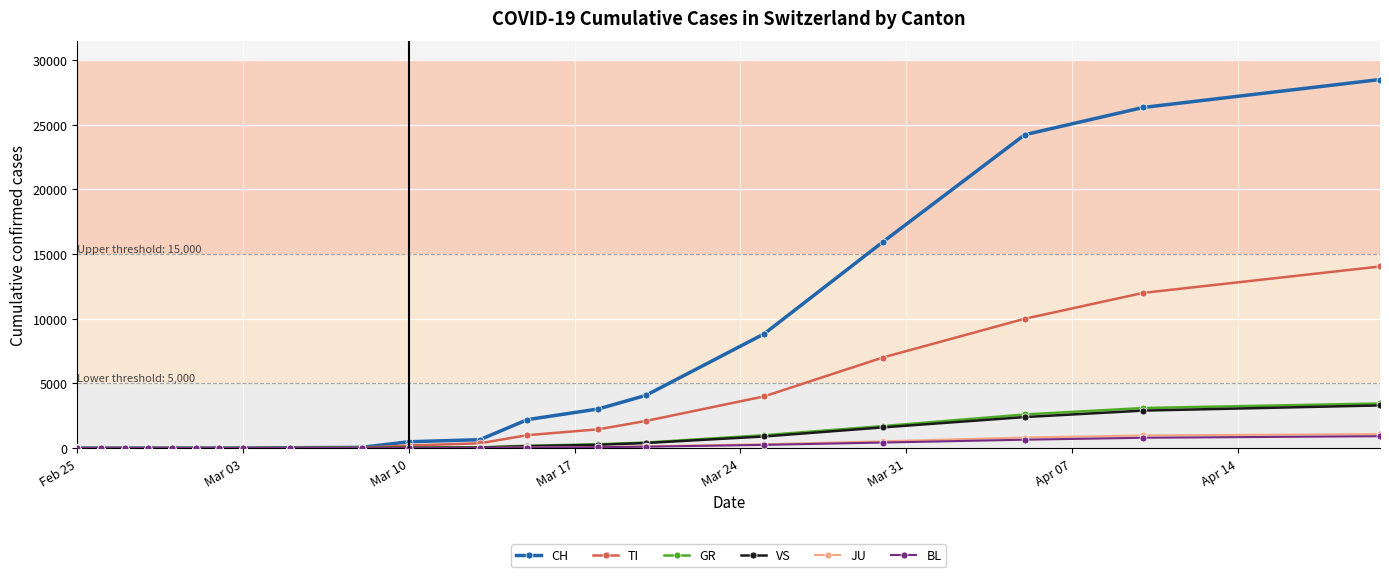

How many lines are shown in the chart?

6